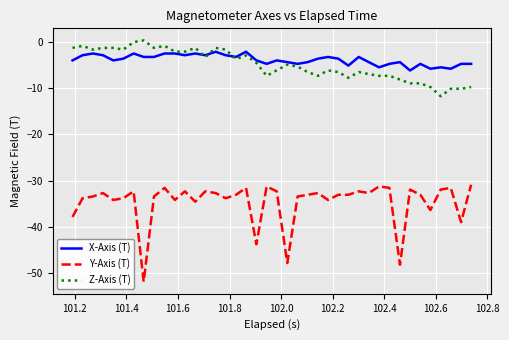

What is the lowest value of the Z-Axis (T) series?

-11.7